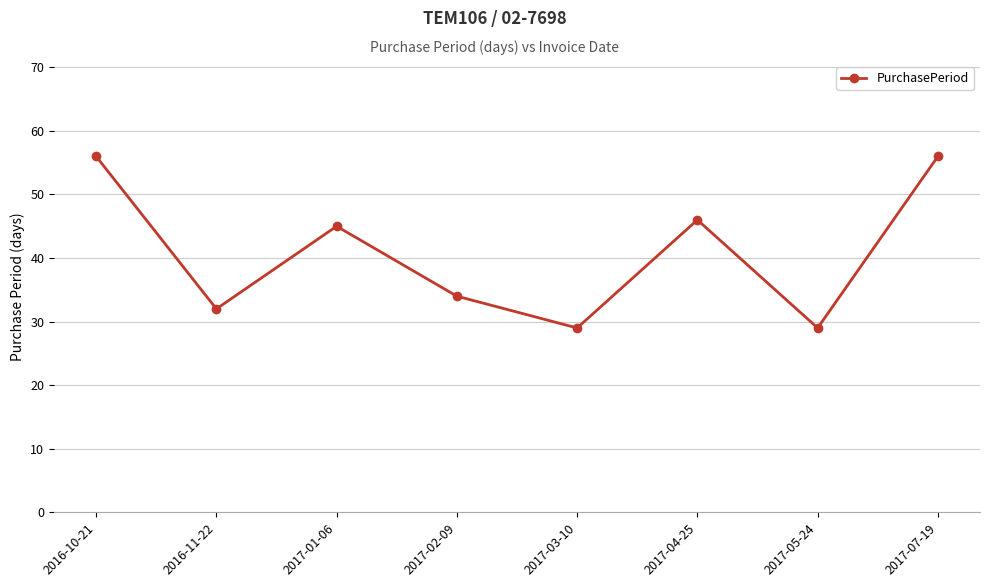

Where is the first local minimum?

2016-11-22